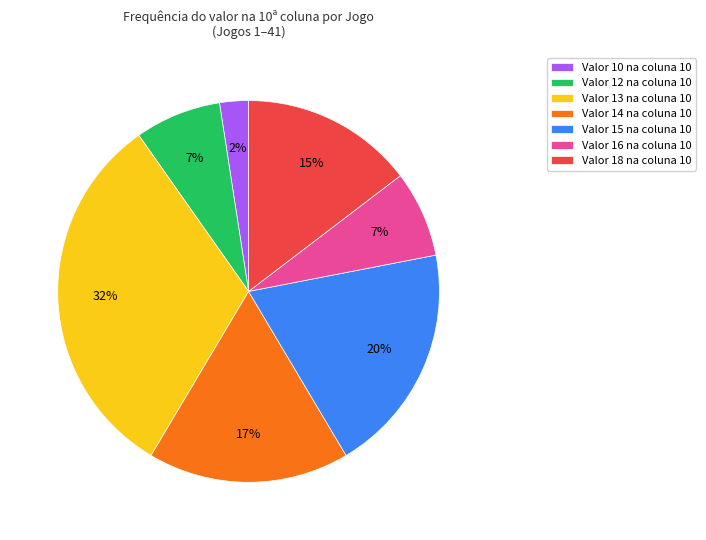

Is there a majority slice in this chart?

No